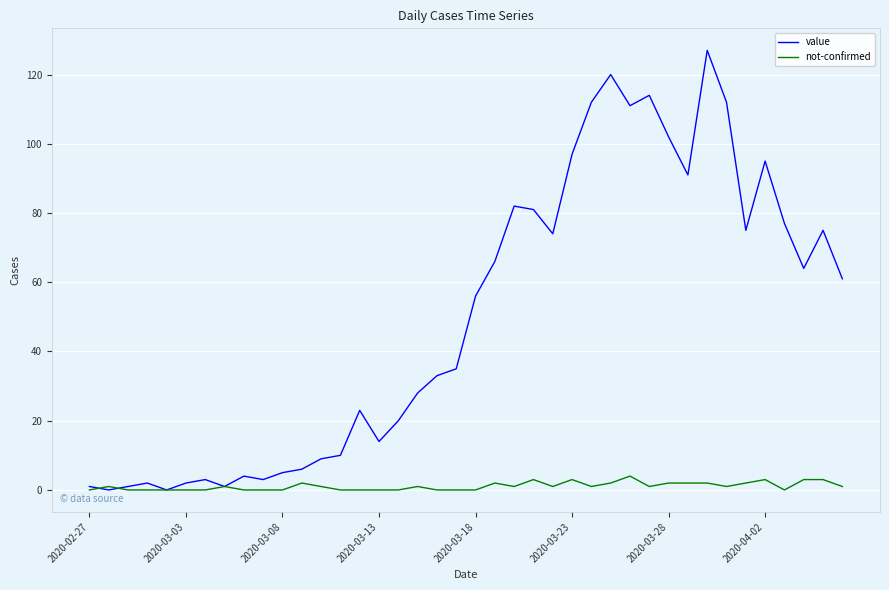

What is the maximum value for value?

127